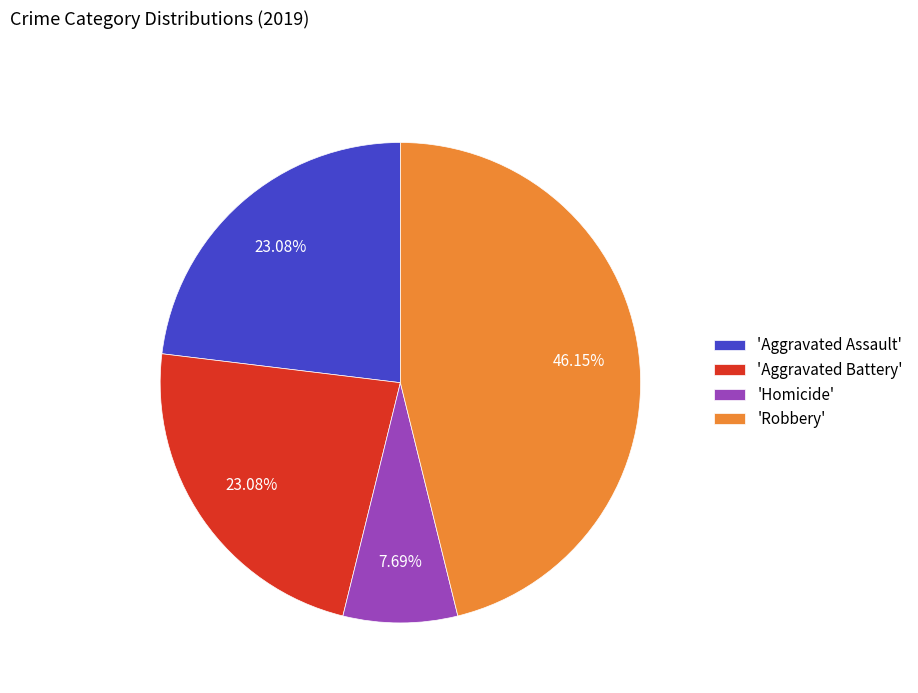

Does 'Aggravated Battery' account for over 50% of the chart?

No